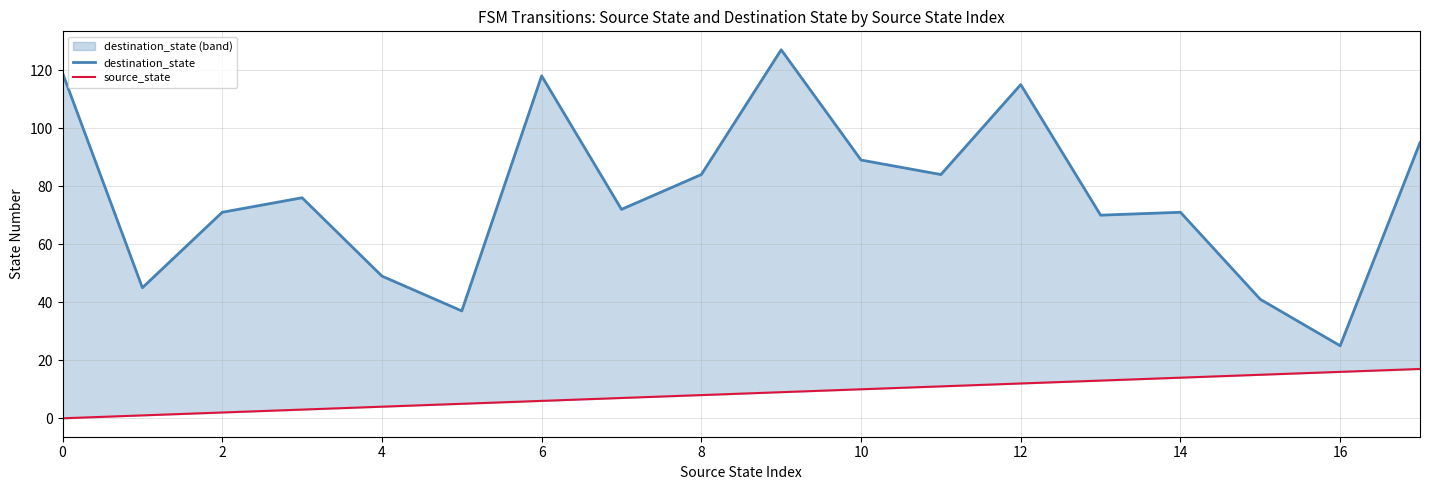

How many lines are shown in the chart?

2